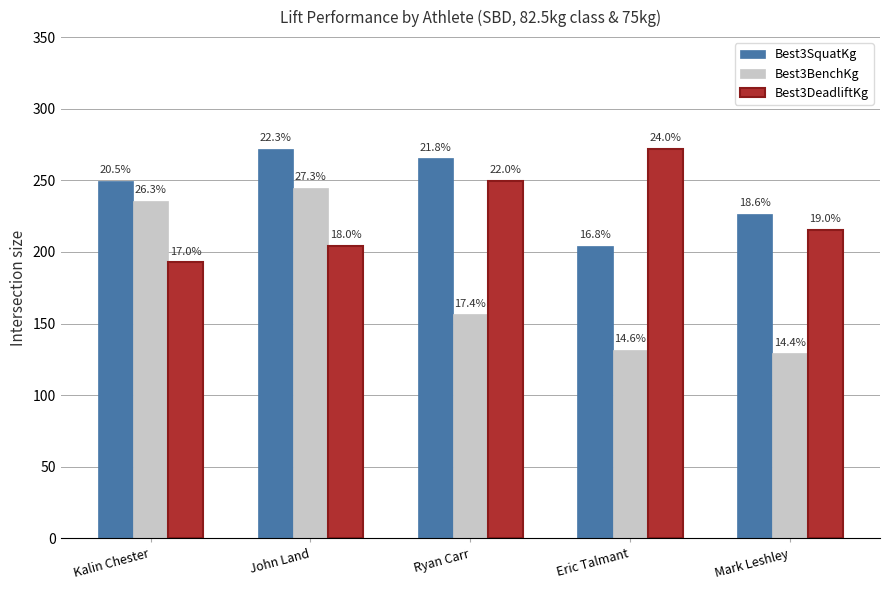

What are all the series names shown in the legend?

Best3SquatKg, Best3BenchKg, Best3DeadliftKg